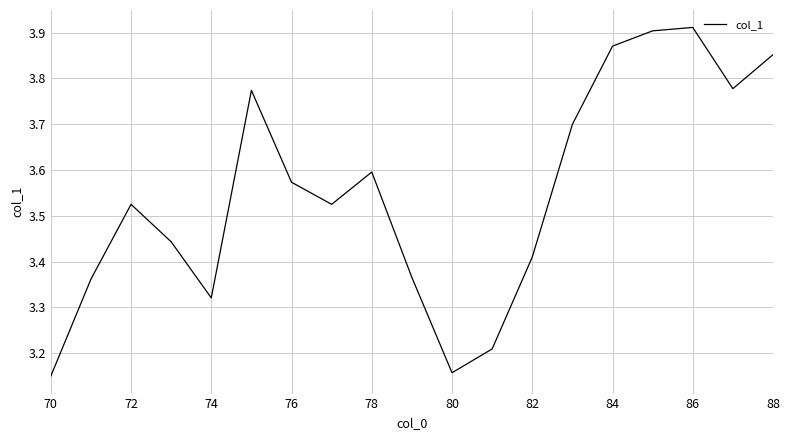

How many lines are shown in the chart?

1